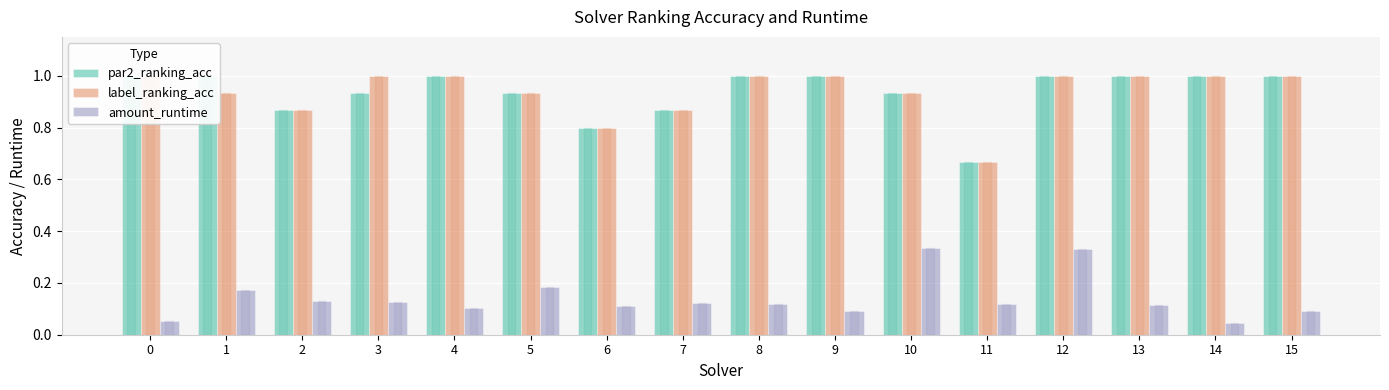

Rank the series at 0 from highest to lowest value.

par2_ranking_acc, label_ranking_acc, amount_runtime